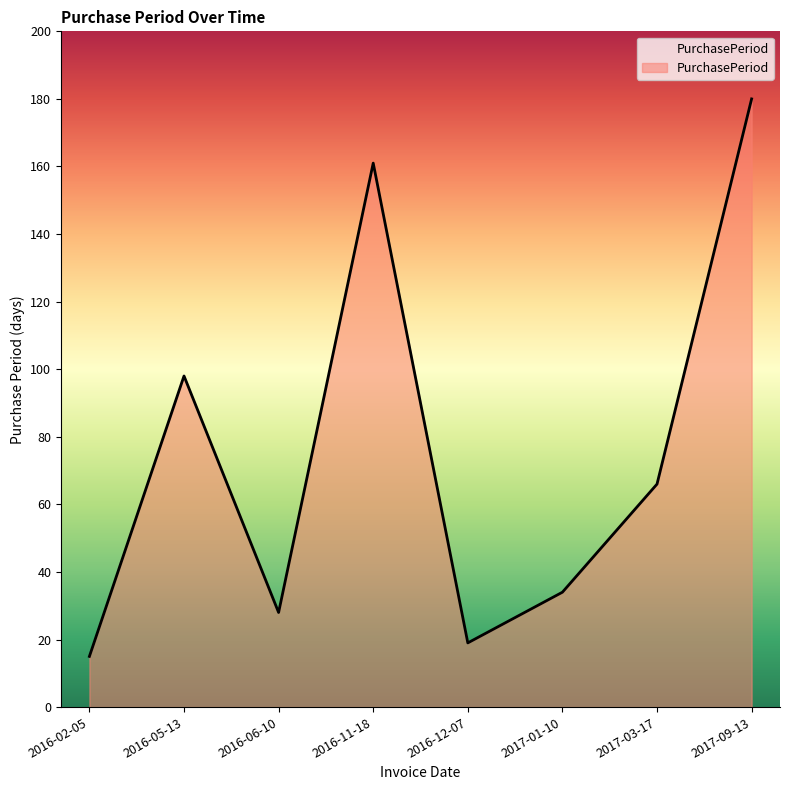

Rank the categories by value from lowest to highest.

2016-02-05, 2016-12-07, 2016-06-10, 2017-01-10, 2017-03-17, 2016-05-13, 2016-11-18, 2017-09-13